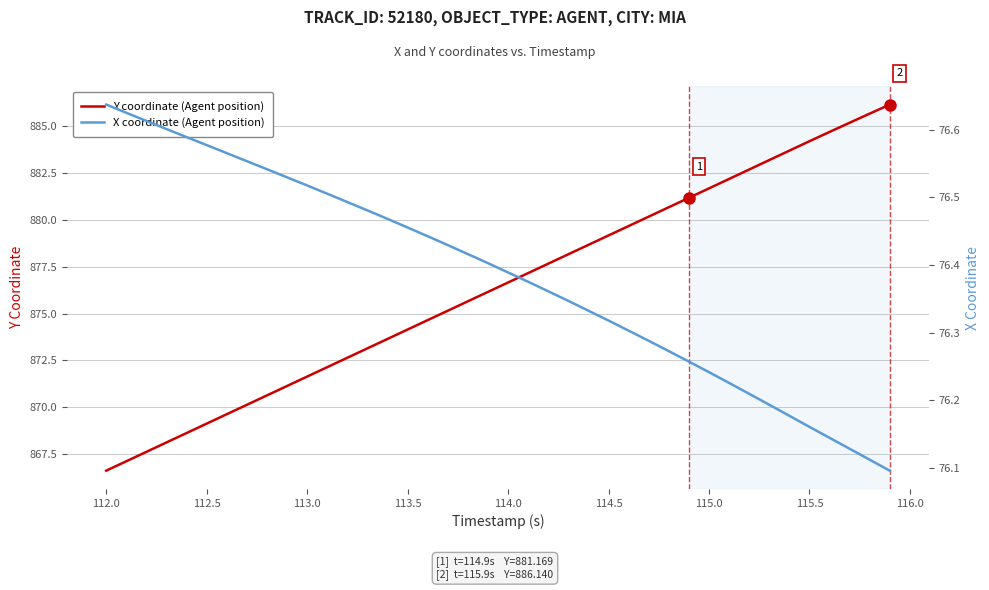

What is the value of the X coordinate (Agent position) point at the 21st from the left?

76.4